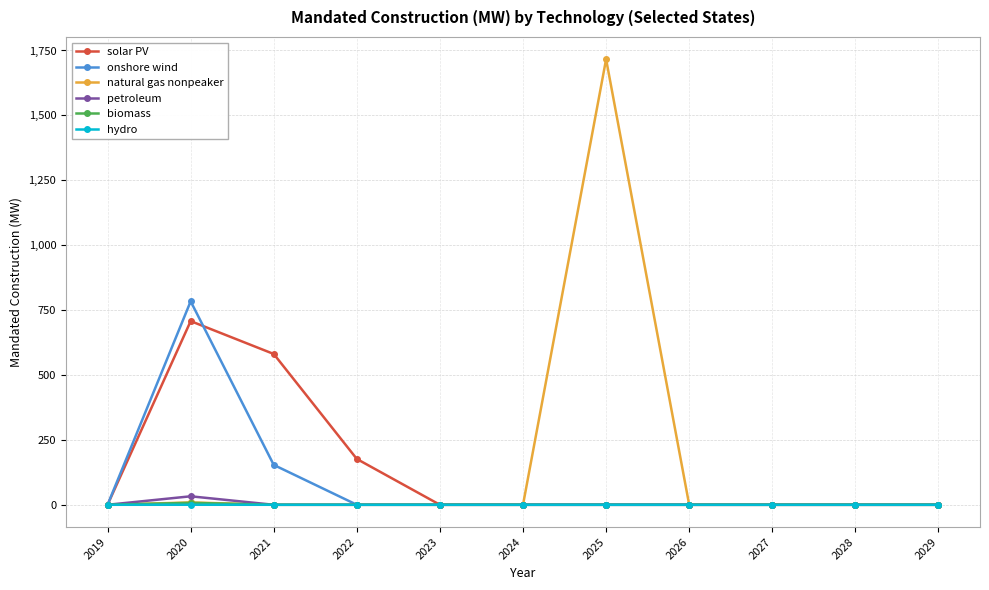

Count the hydro values in the range 0 to 1.

11